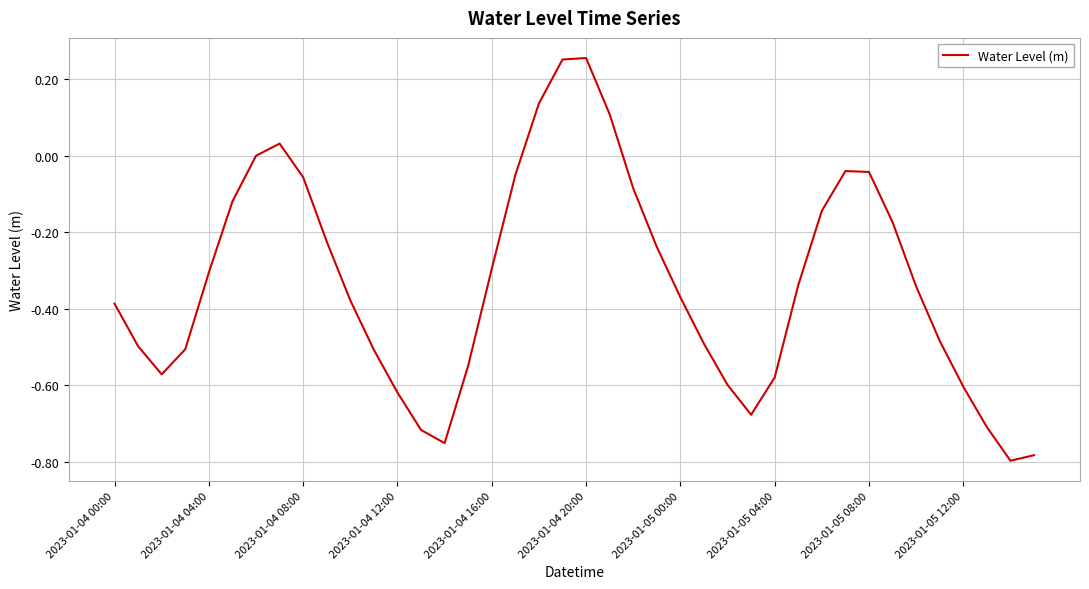

True or false: there are more than 2 points higher than both neighbors.

True